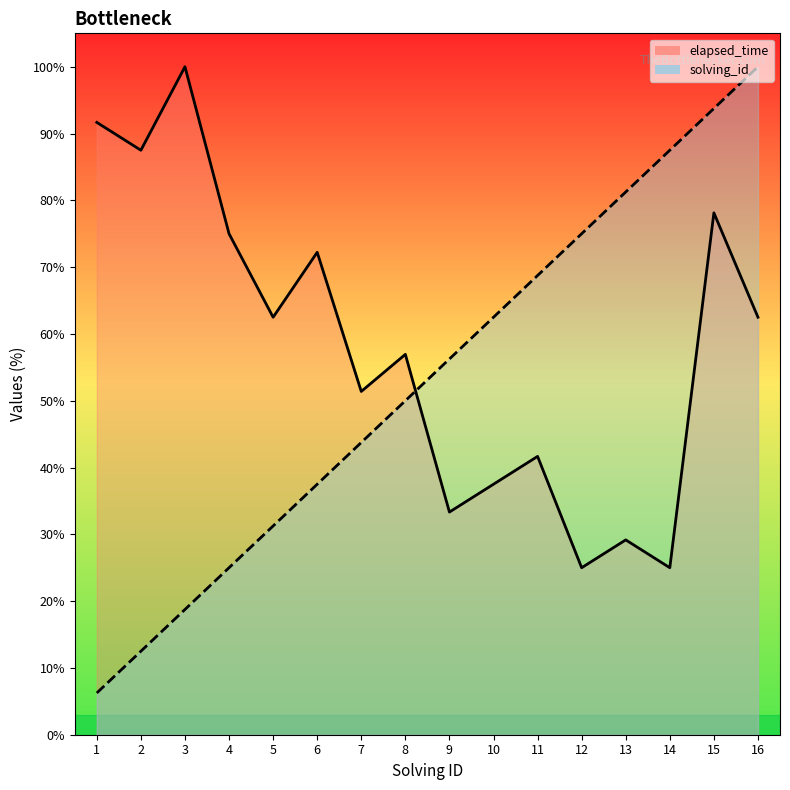

How many values in the solving_id_line series exceed 56?

8